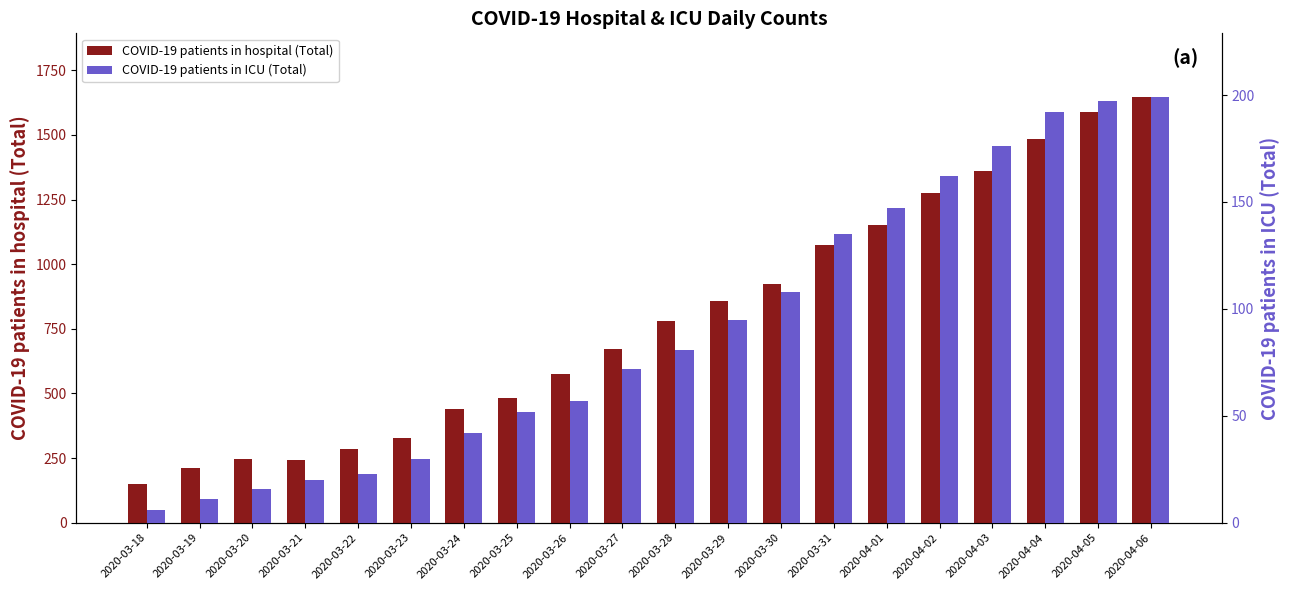

What is the smallest value displayed?

6